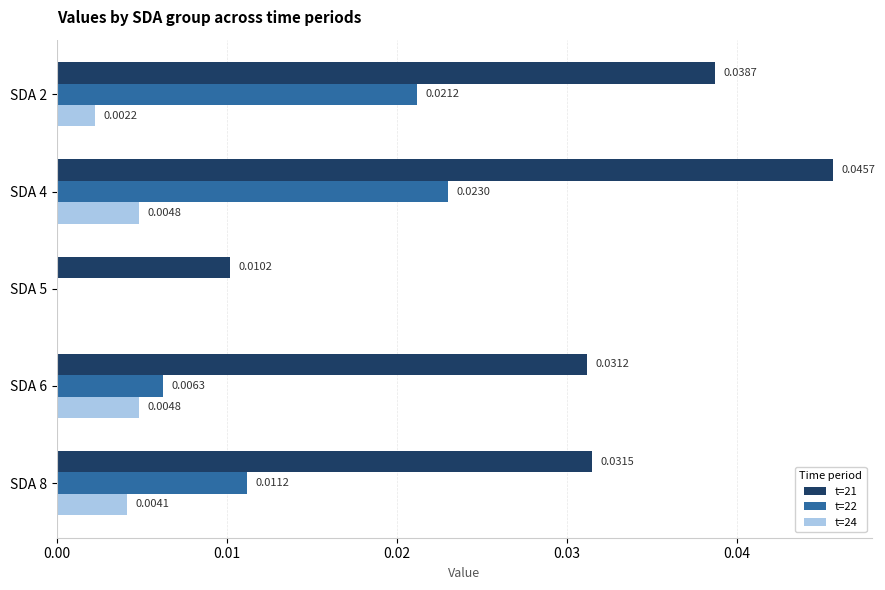

Is the value of t=22 at SDA 5 greater than the value of t=21 at SDA 8?

No